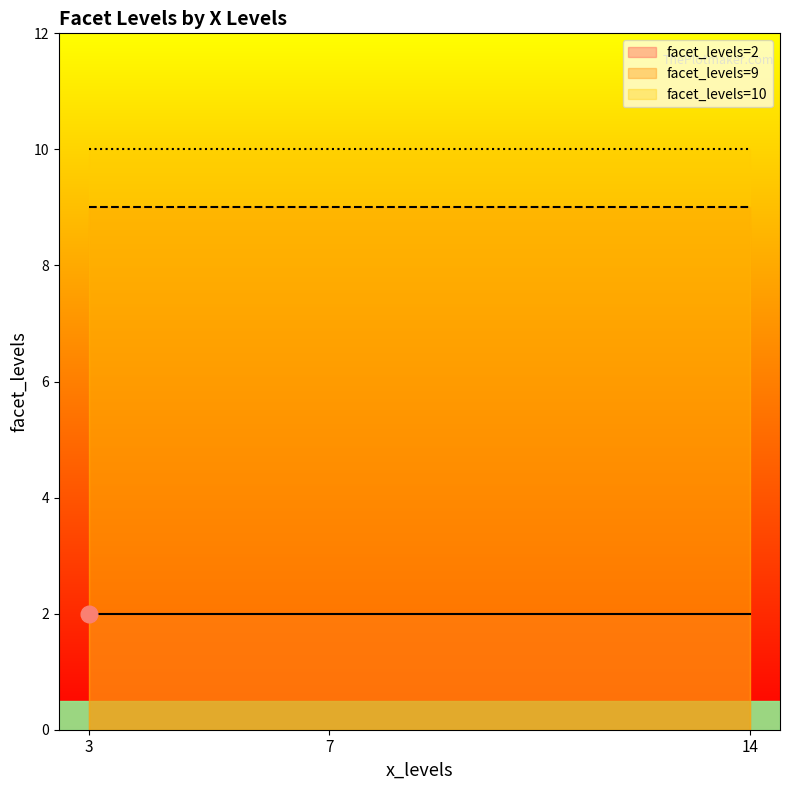

At which category does the data reach its first local valley?

14